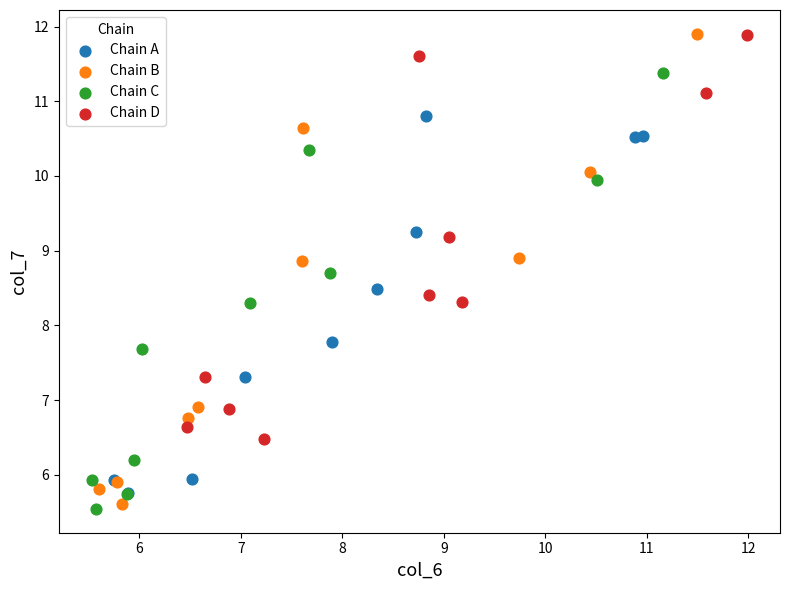

Which series has the widest spread of Y values?

Chain B